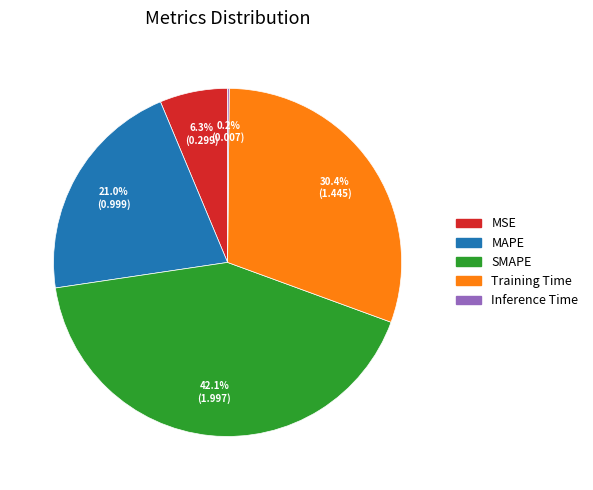

Which slice is the largest?

SMAPE